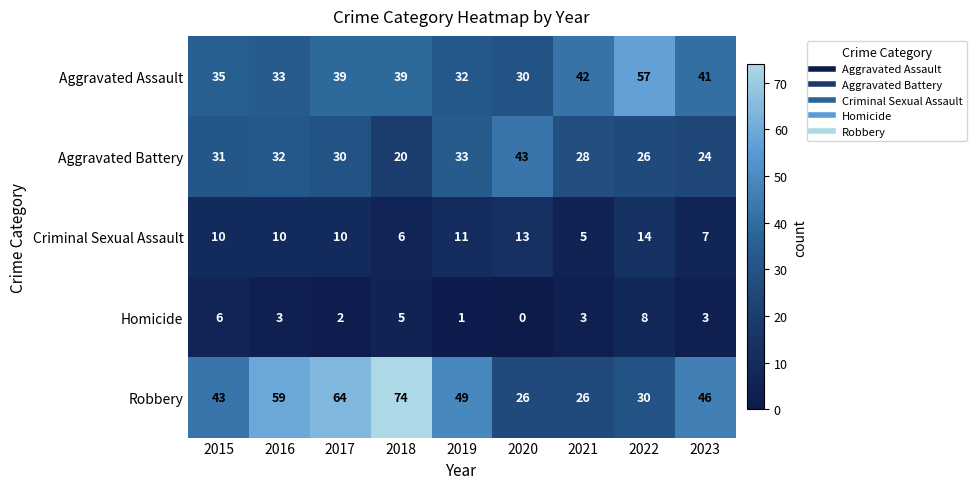

Is it true that Aggravated Battery equals 59 at 2019?

False